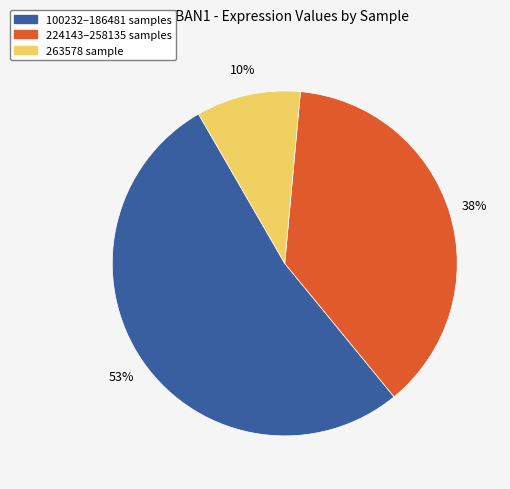

Does any single category account for the majority?

Yes